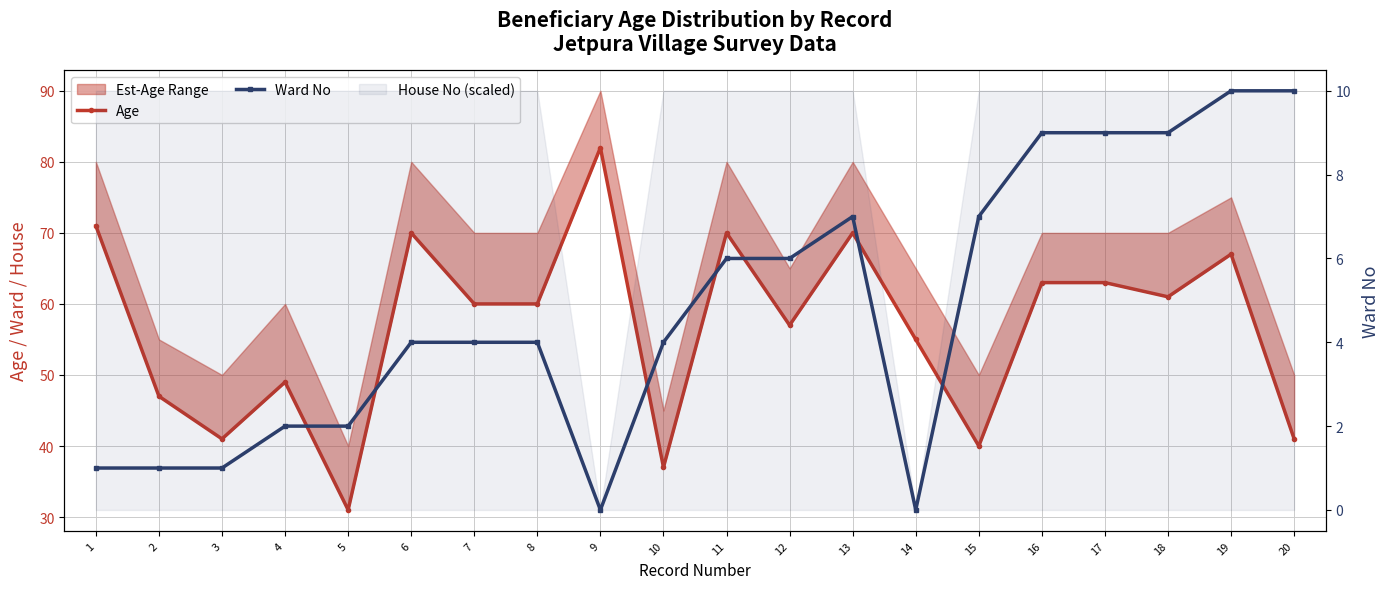

The value of Age at 18 is 61. True or false?

True